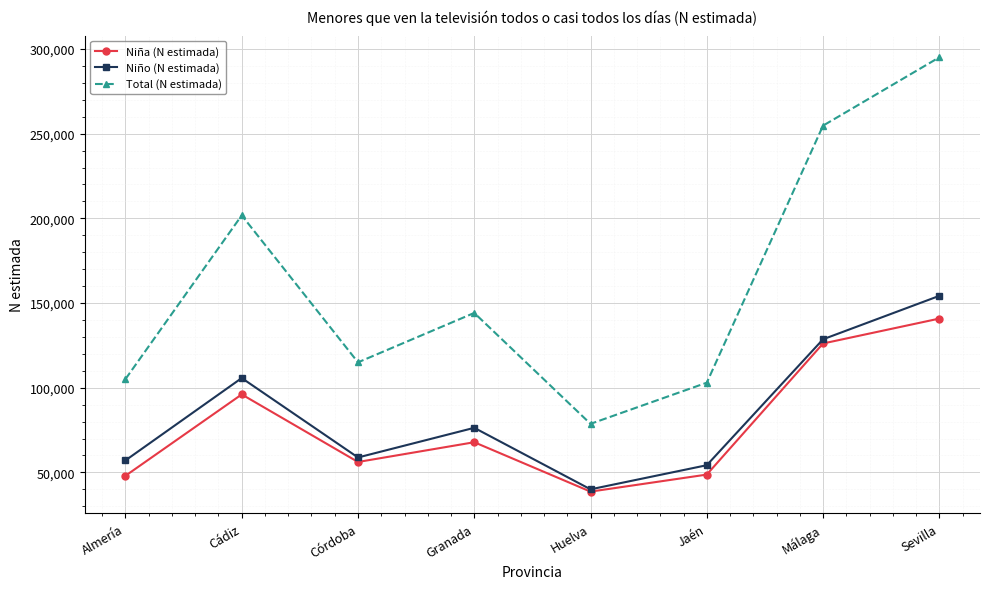

True or false: Total (N estimada) has a value of 105115 at Almería.

True